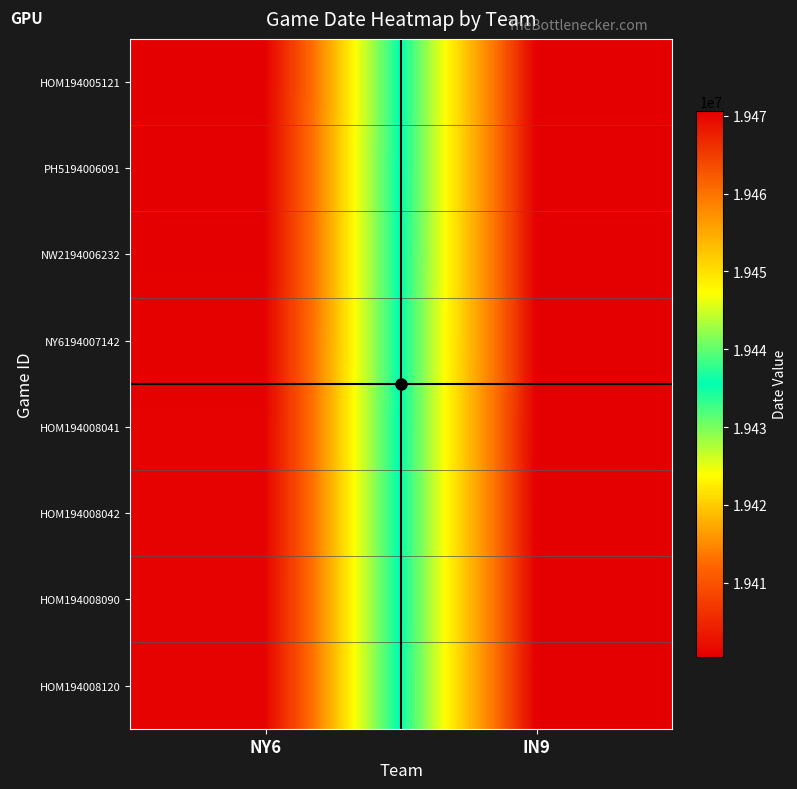

Which series has the widest spread of values?

HOM194005121